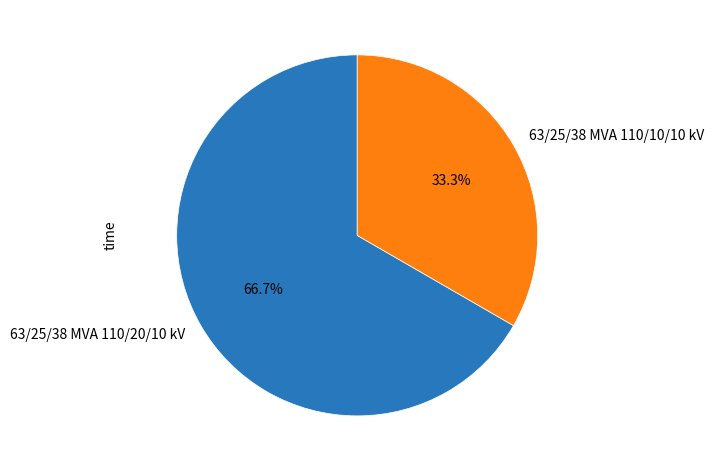

Does 63/25/38 MVA 110/10/10 kV account for over 50% of the chart?

No